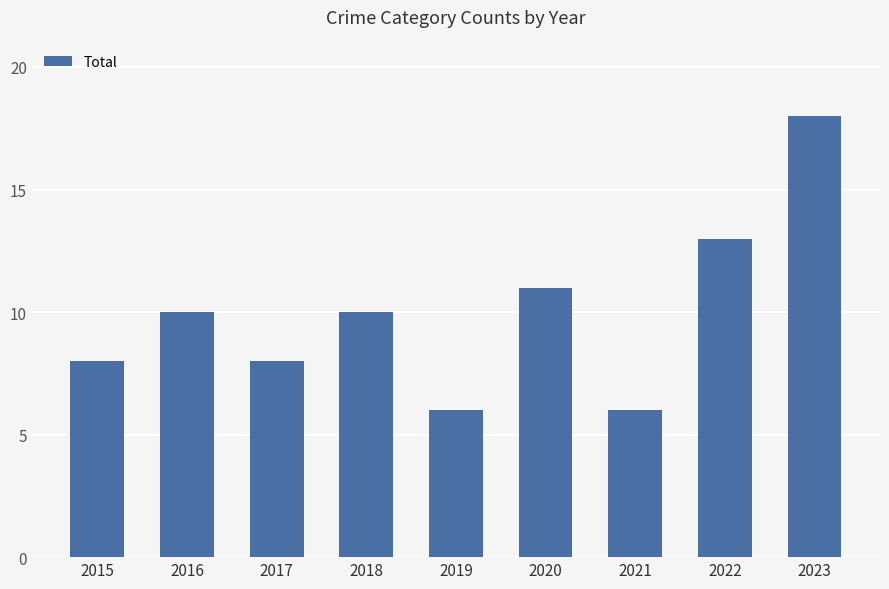

What is the difference between the second highest and second lowest values?

7